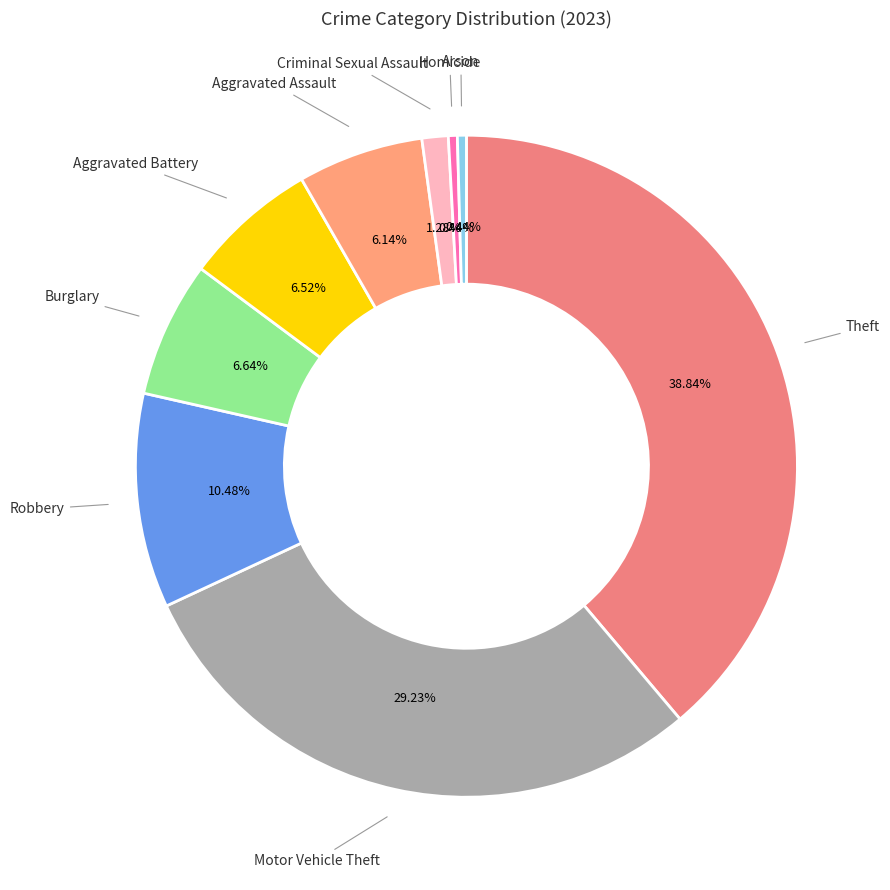

Which slice is the largest?

Theft